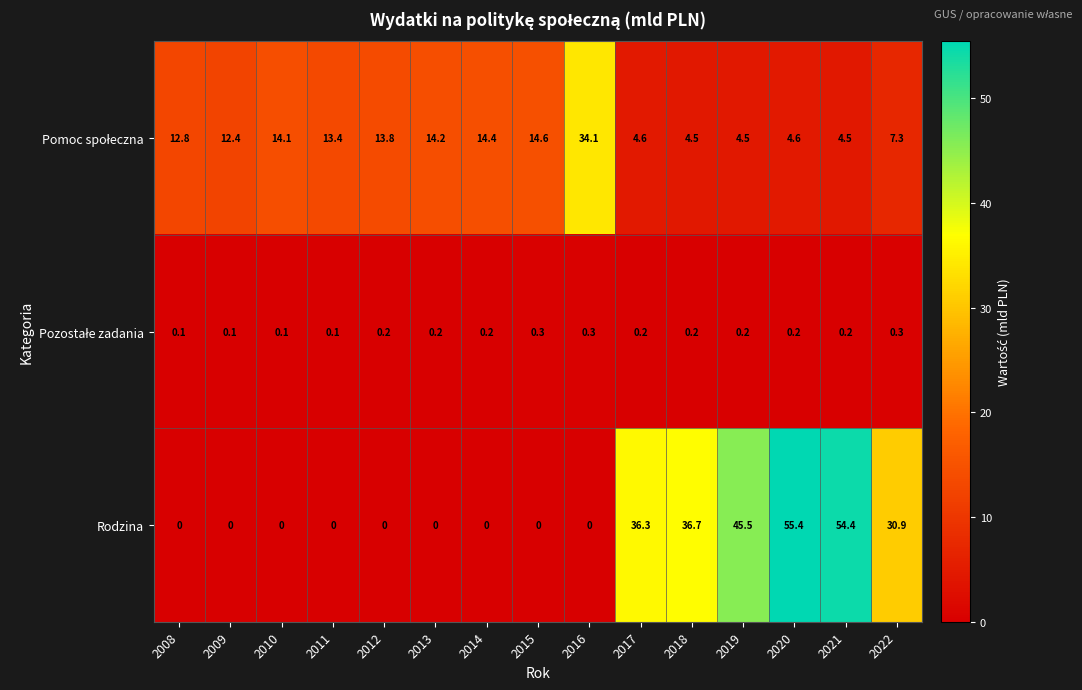

The value of Rodzina at 2008 is 0.0. True or false?

True